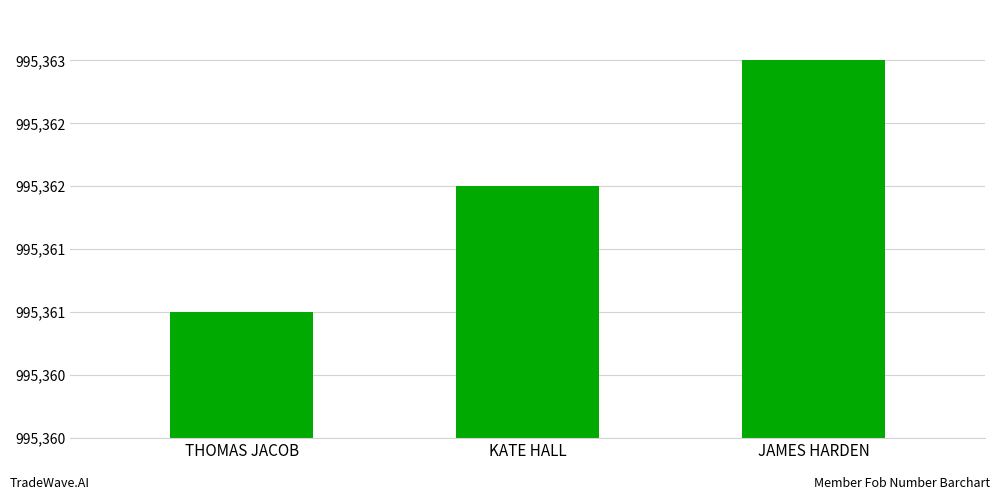

List the labels in order of value, smallest first.

THOMAS JACOB, KATE HALL, JAMES HARDEN